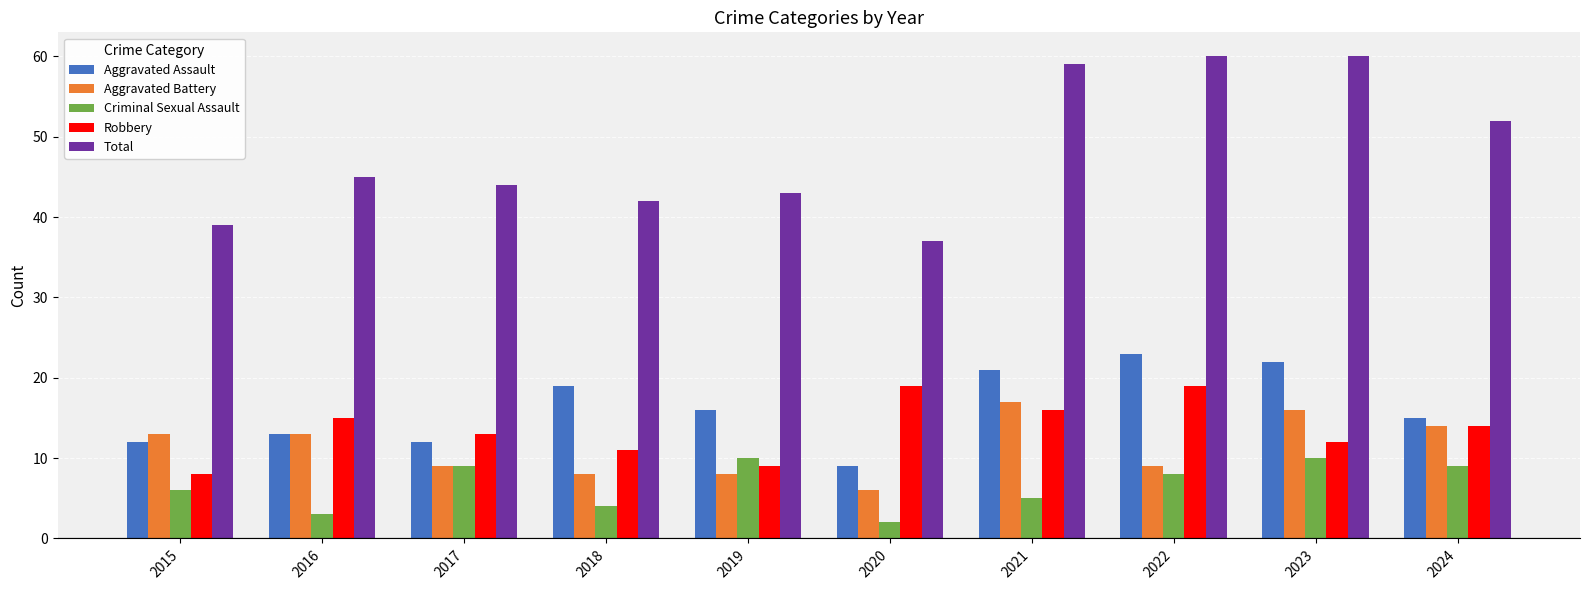

Between 2015 and 2024, which series saw the biggest shift?

Total